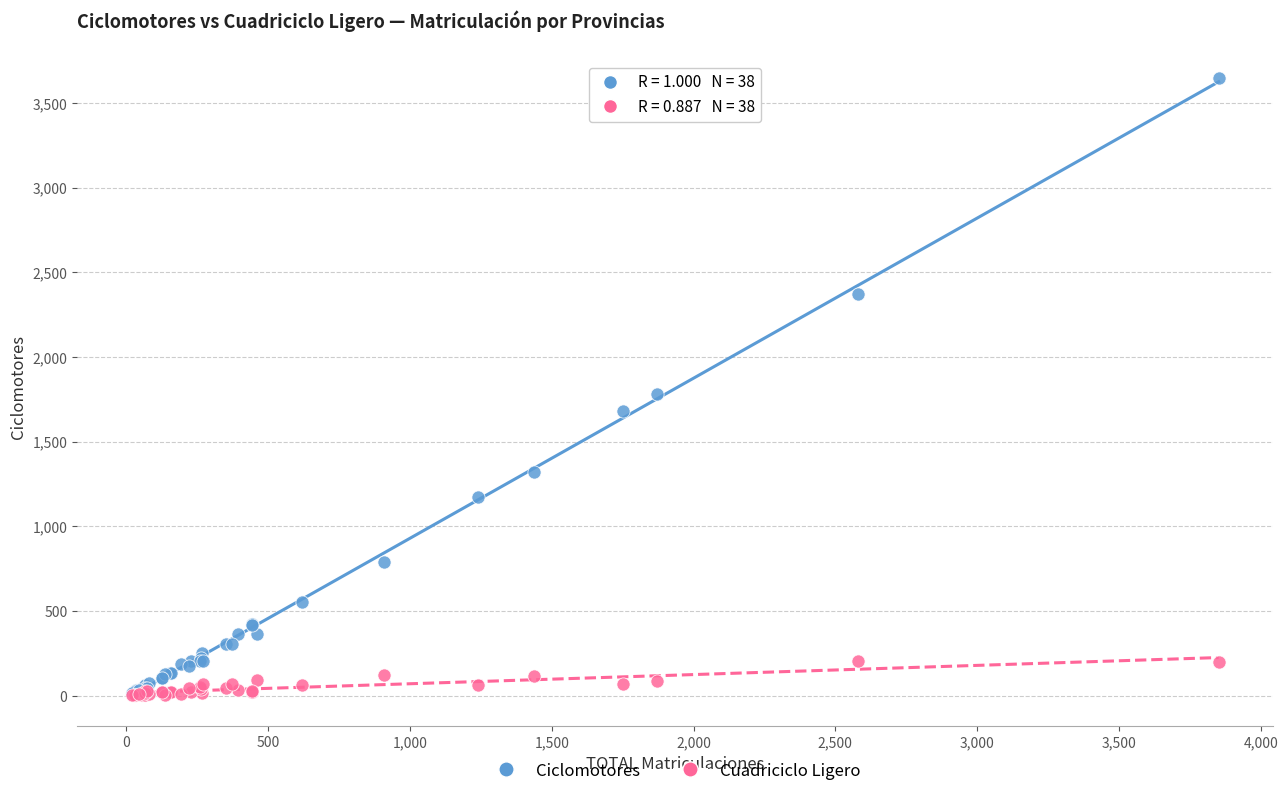

Across all series, what Y value is closest to 1826?

1781